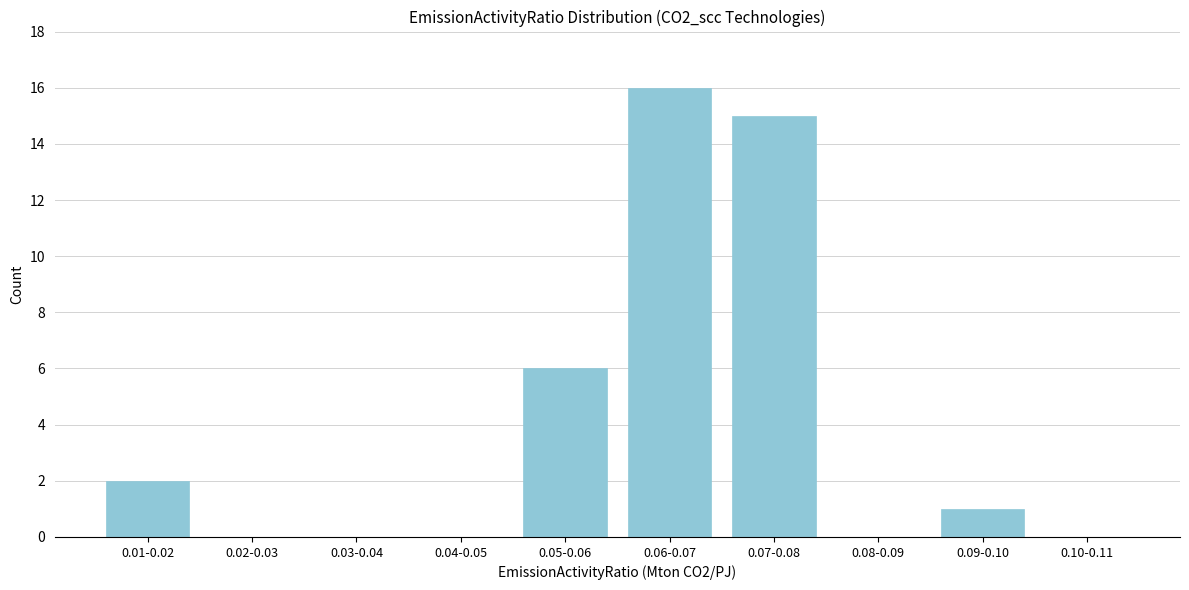

Reading left to right, list all the values displayed in this chart.

0.01-0.02=2	0.02-0.03=0	0.03-0.04=0	0.04-0.05=0	0.05-0.06=6	0.06-0.07=16	0.07-0.08=15	0.08-0.09=0	0.09-0.10=1	0.10-0.11=0